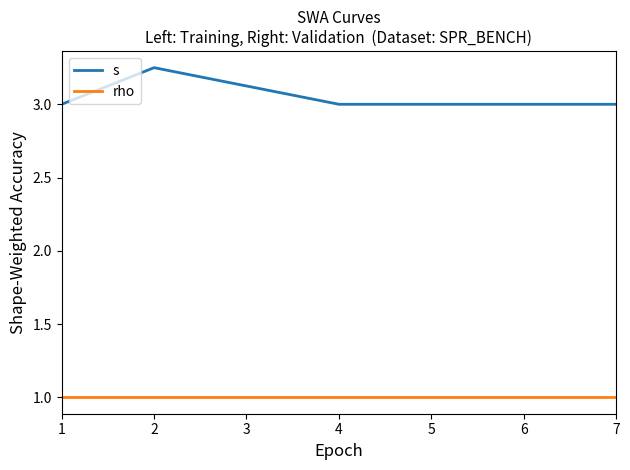

True or false: s has a value of 3.0 at 4.

True